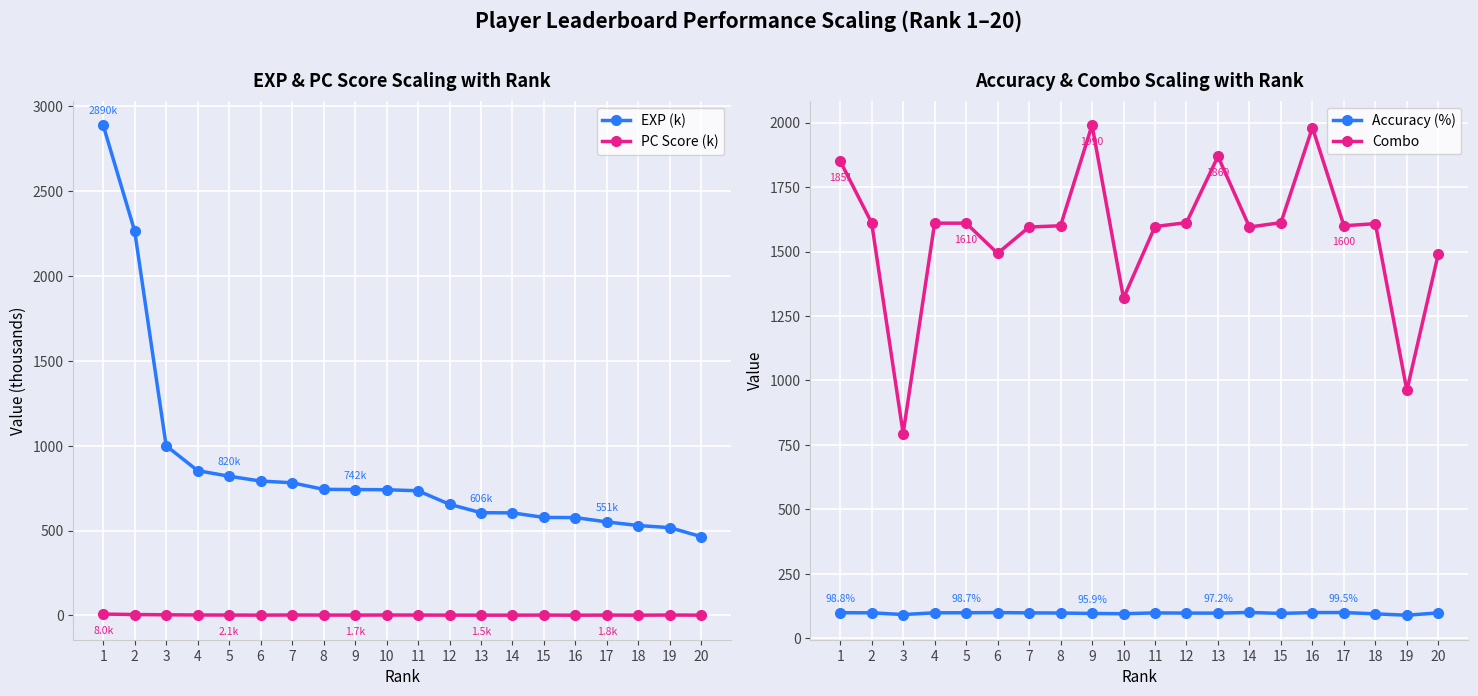

True or false: EXP (k) and PC Score (k) cross at least once.

False